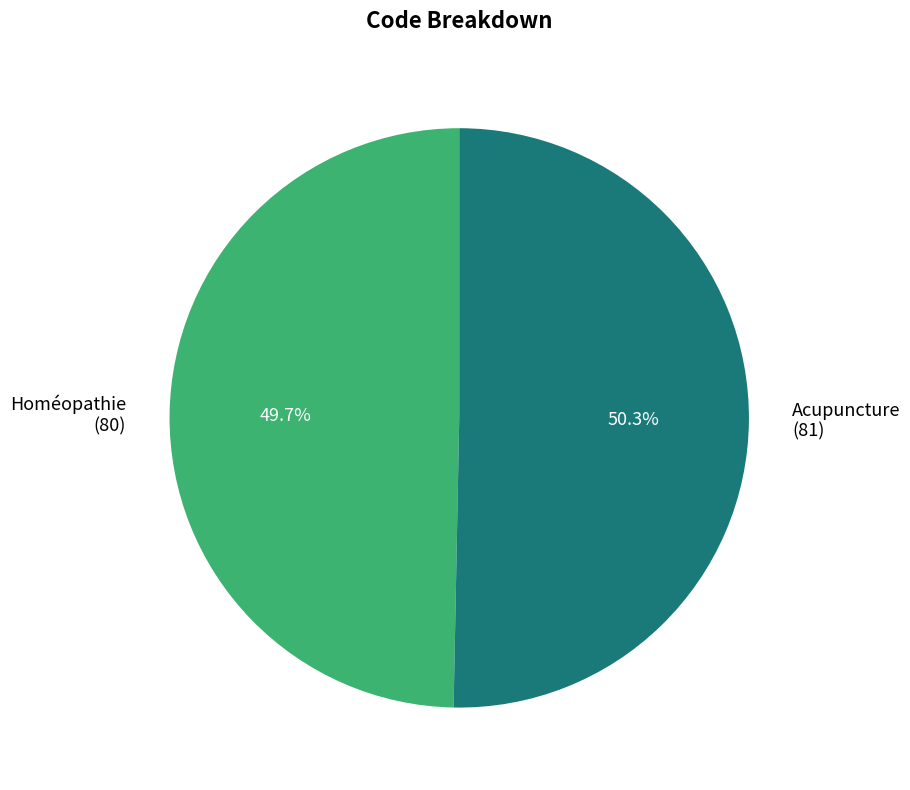

What is the ratio of the value at Homéopathie to the value at Acupuncture?

1.0